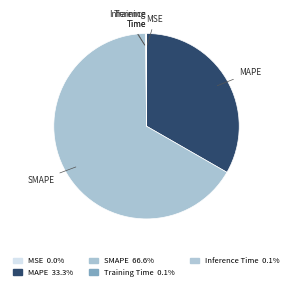

Which category has the biggest portion of the pie?

SMAPE